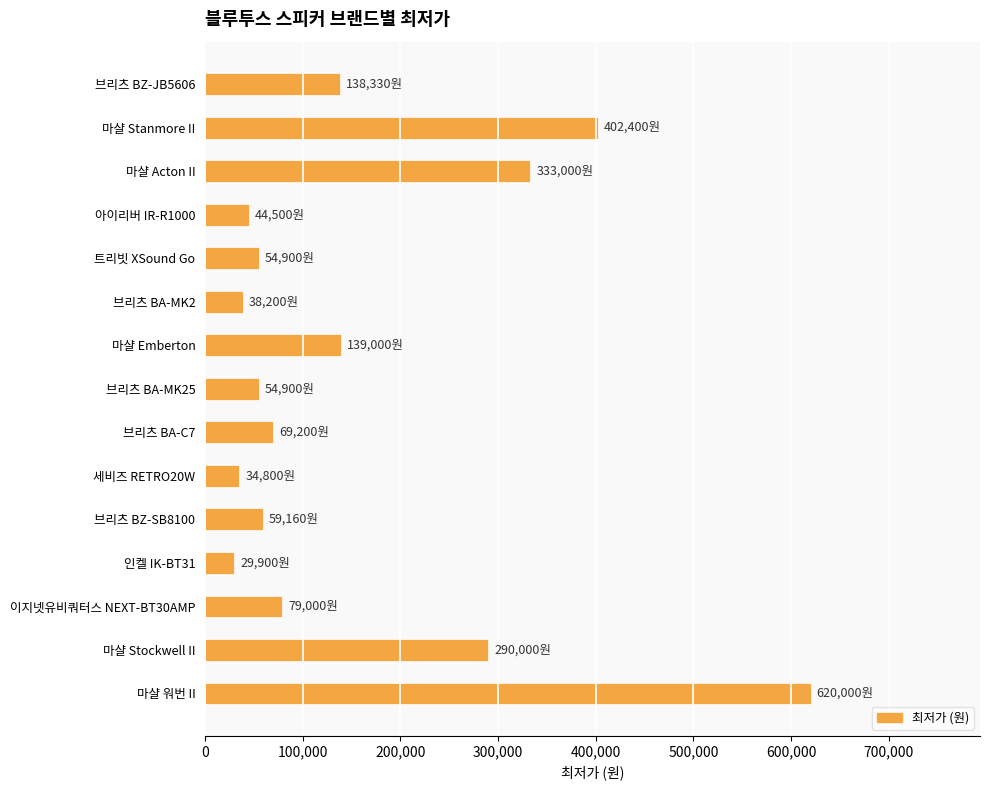

Is it true that the value at 세비즈 RETRO20W is 34800?

True